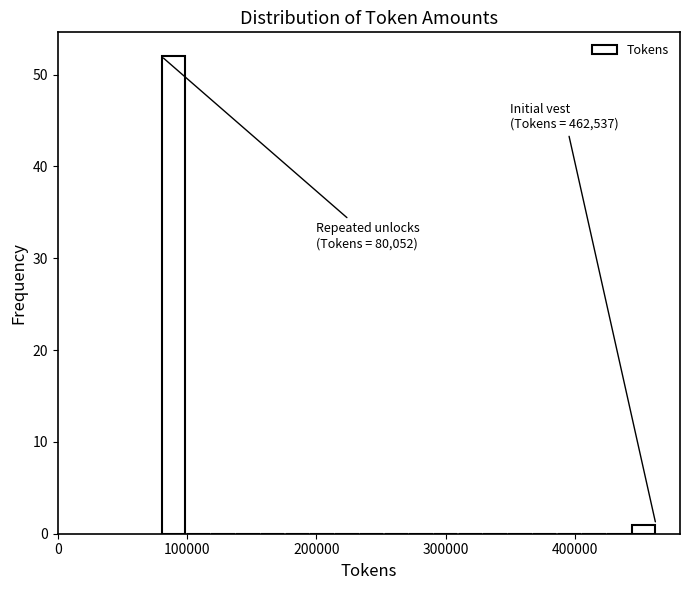

Read against the x-axis, roughly where is the centre of the tallest bar?

90000